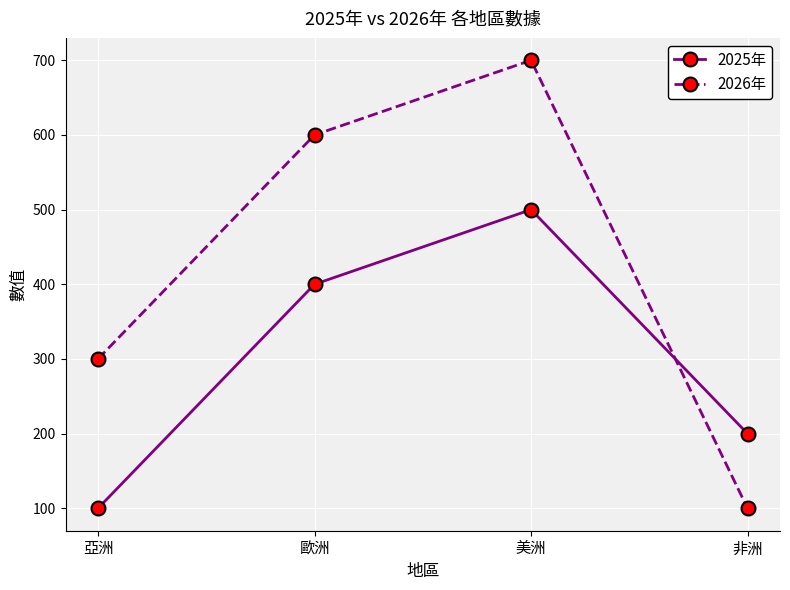

How many intersections are there between 2026年 and 2025年?

1